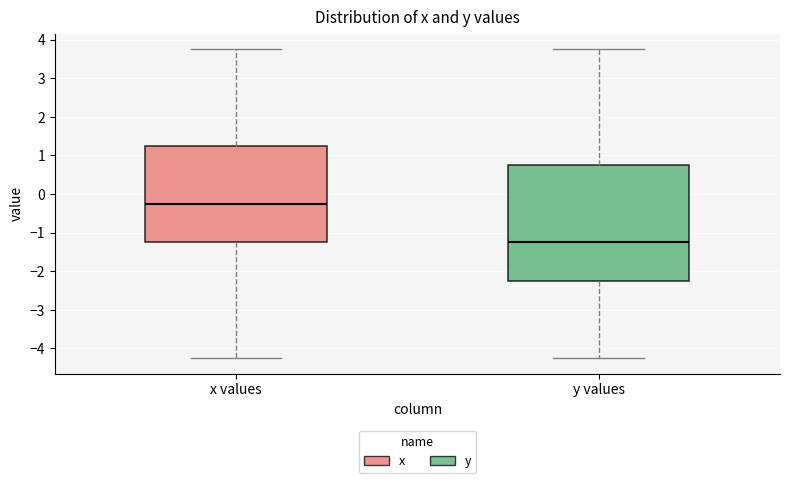

Reading left to right, transcribe this box plot: for each box, give where its median line is, the range the box spans, and where its two whiskers end, as read against the y-axis. The values are not printed on the chart, so give them approximately, as read against the axis.

x values: median -0.2, box -1.2 to 1.3, whiskers -4.2 to 3.8
y values: median -1.2, box -2.2 to 0.8, whiskers -4.2 to 3.8